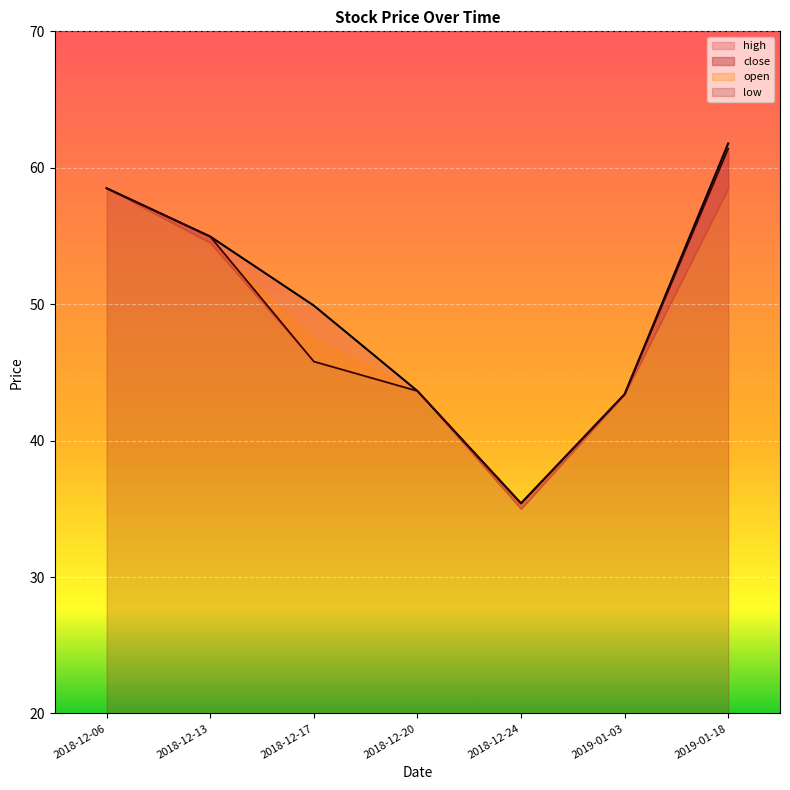

The value of high at 2019-01-03 is 43.4. True or false?

True